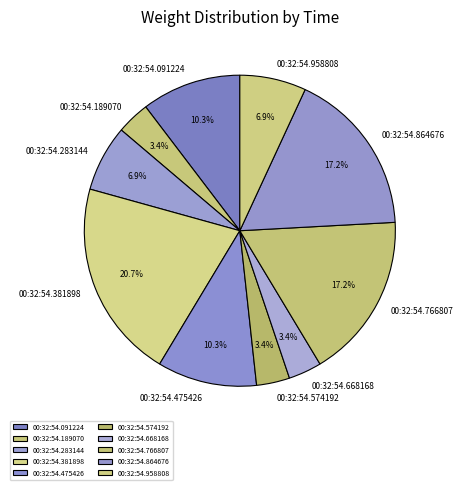

Is there a majority slice in this chart?

No